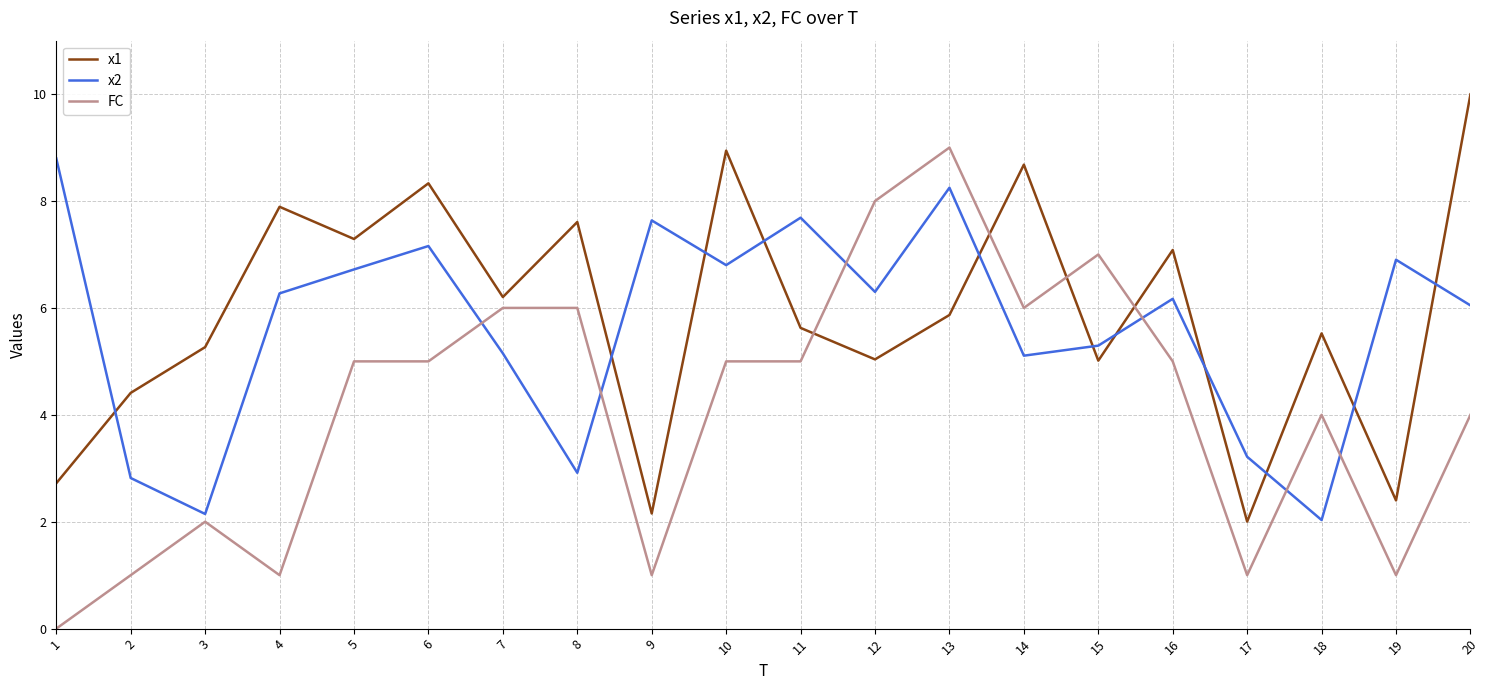

What value does the x2 series have at 12?

6.3